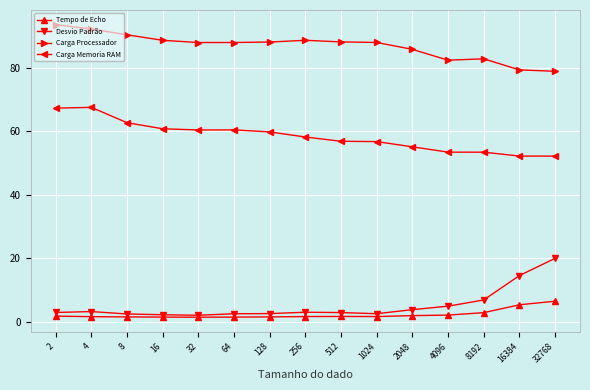

At which label does Desvio Padrão reach its peak?

32768